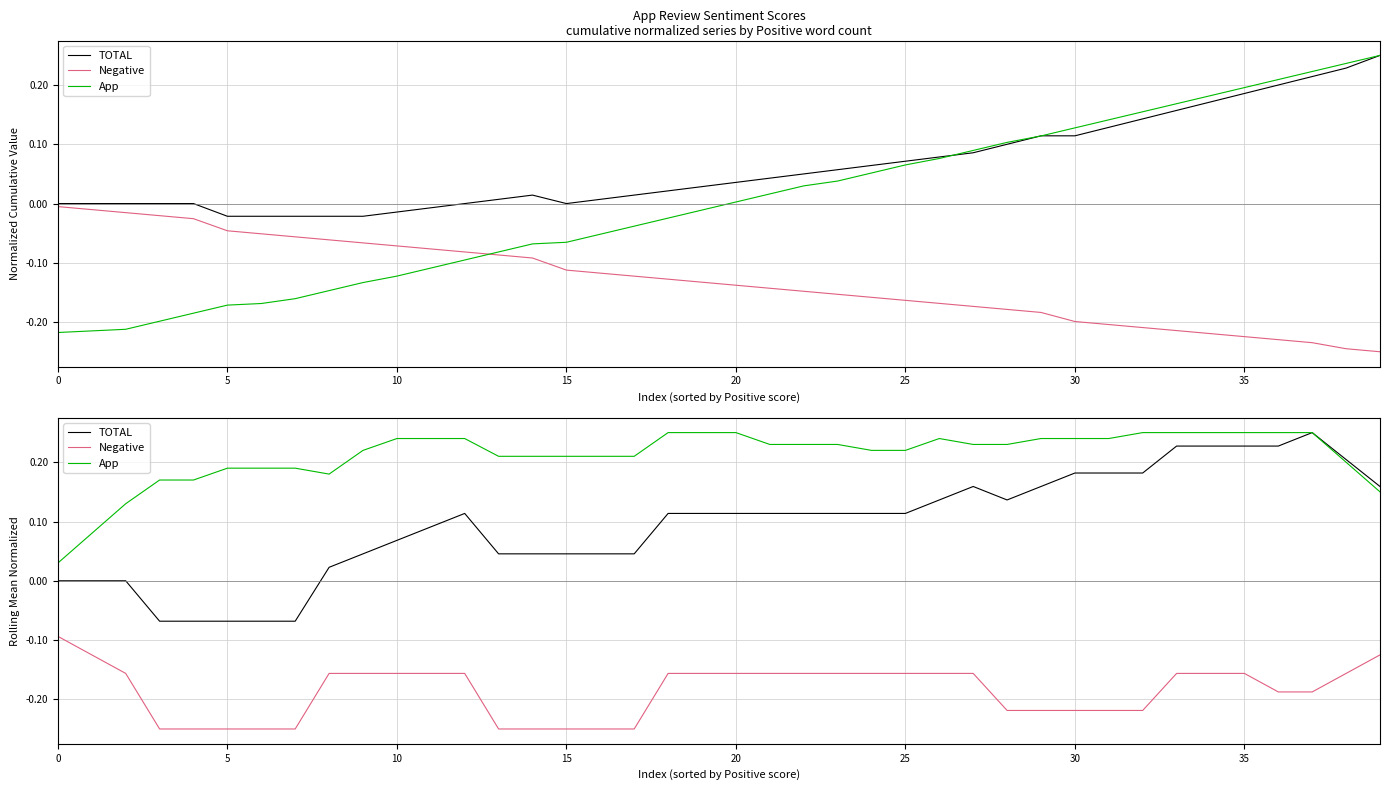

Between 19 and 25, which is larger?

19